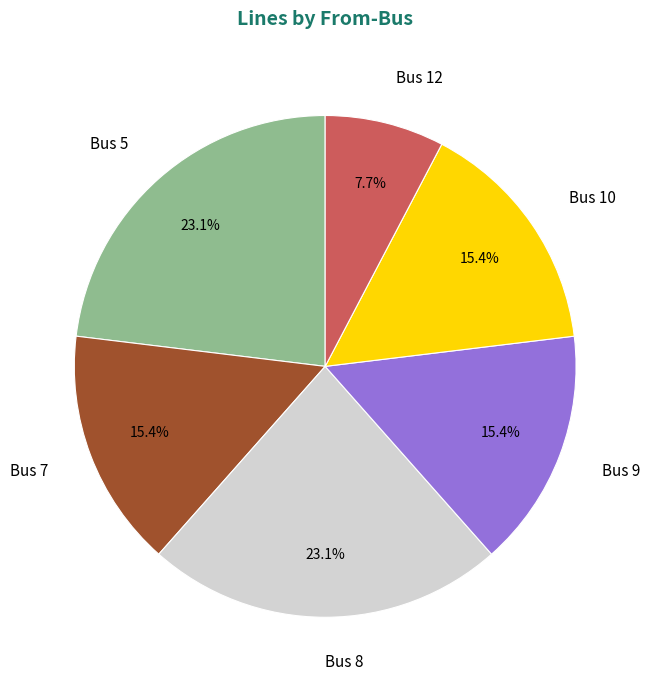

To the nearest percent, what is the difference between the Bus 5 and Bus 7 slice percentages?

8%